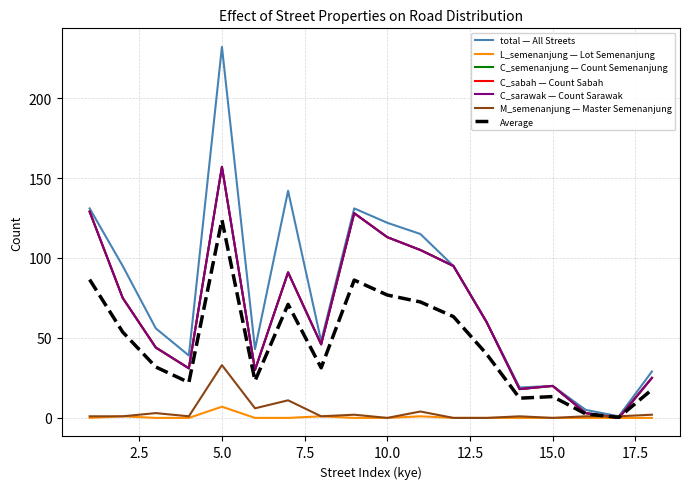

Does the chart have visible grid lines?

Yes